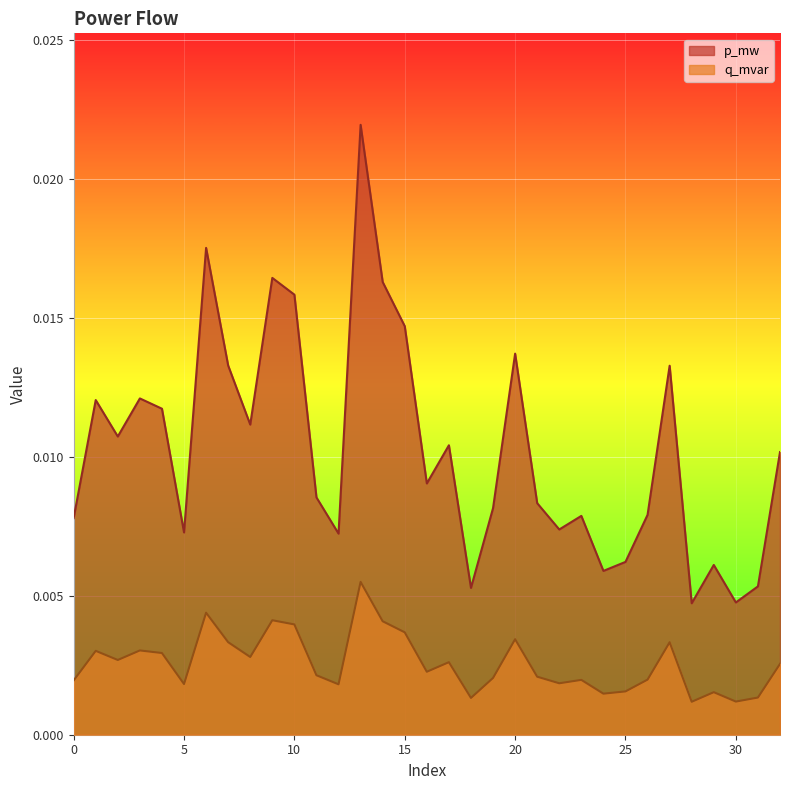

The value of p_mw at 28 is 0.0. True or false?

True